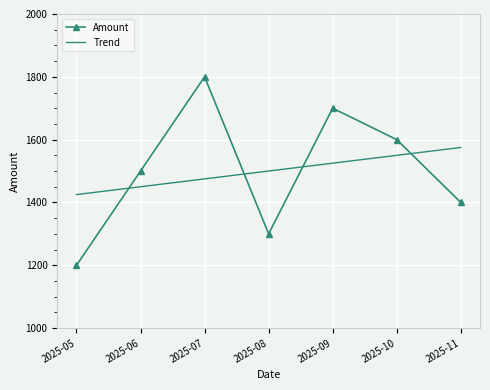

Rank the series at 2025-09 from highest to lowest value.

Amount, Trend